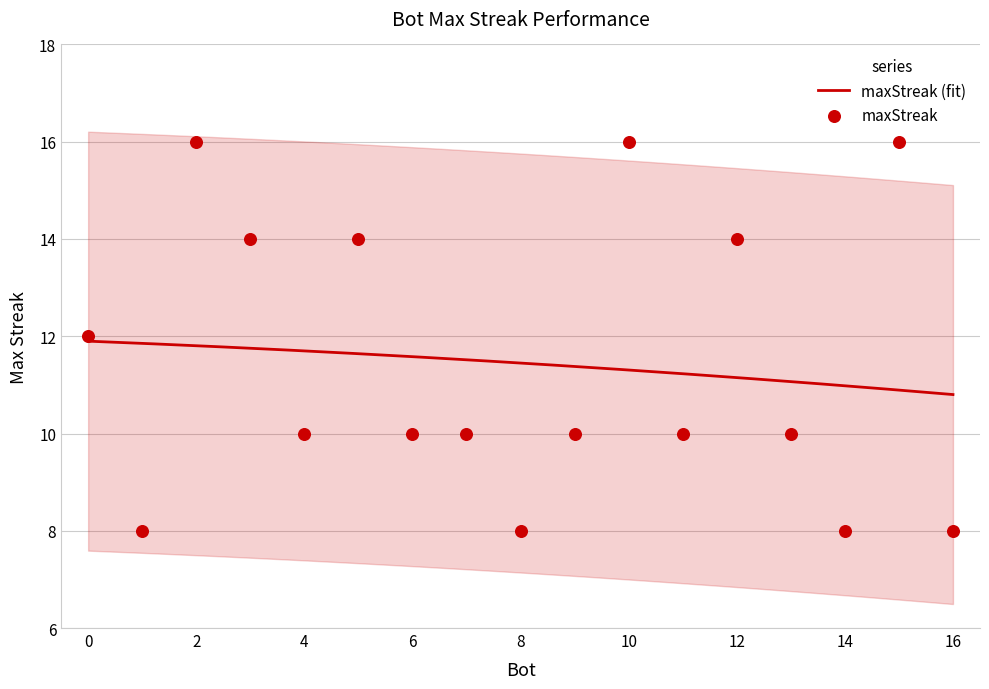

What is the change in value from 6 to 16?

-2